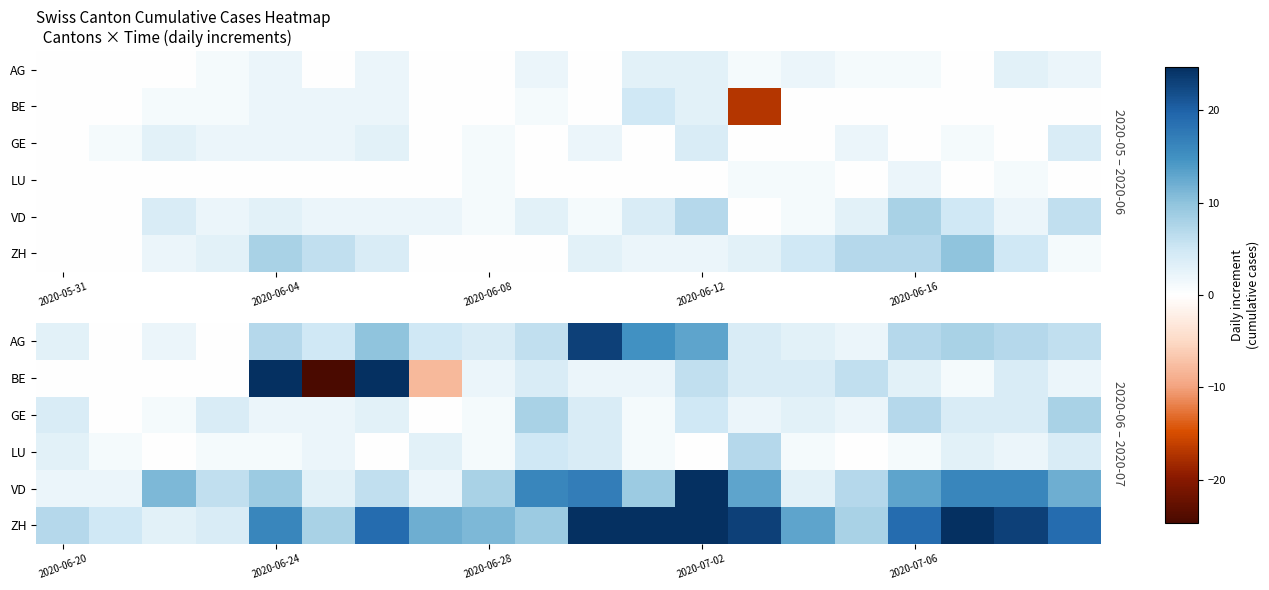

Rank the series by their maximum value, from highest to lowest.

ZH, BE, VD, AG, GE, LU